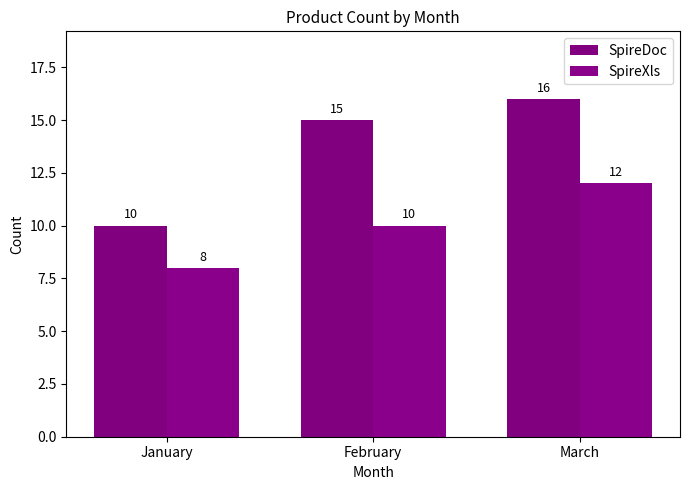

At how many categories does at least one series exceed 11?

2